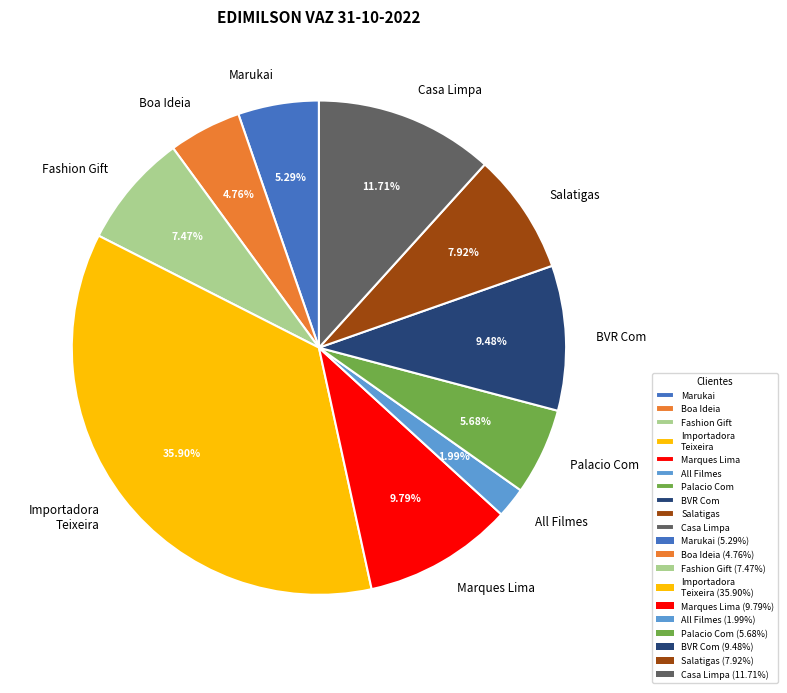

Is there a majority slice in this chart?

No